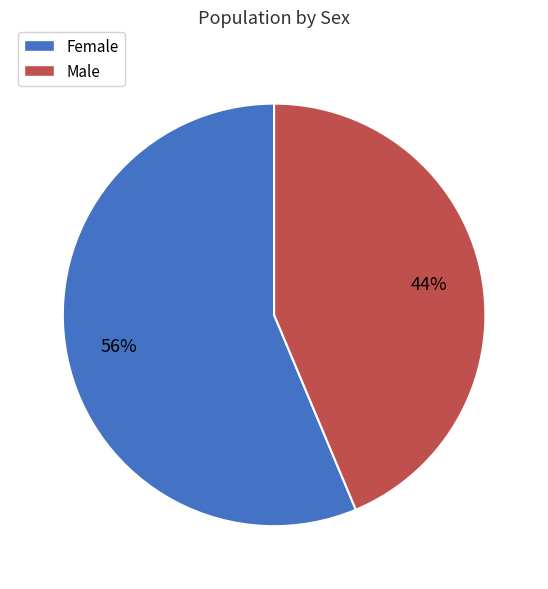

Rank the categories by value from highest to lowest.

Female, Male